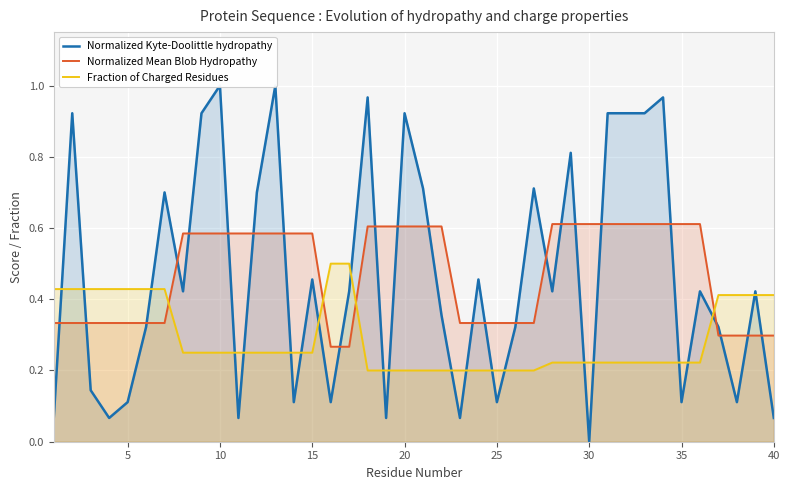

How many times do Fraction of Charged Residues and Normalized Mean Blob Hydropathy cross each other?

4